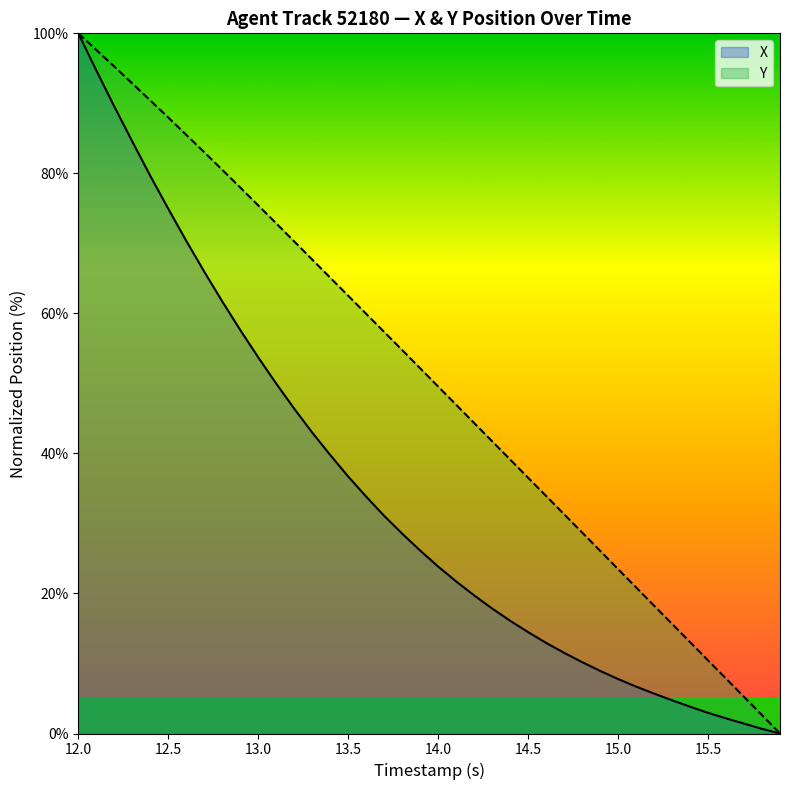

At 14.5, list the series in order from largest to smallest.

Y, X